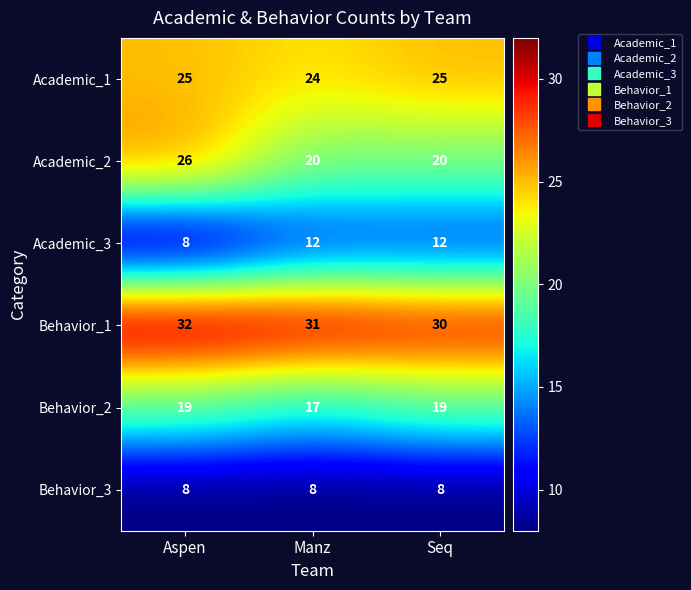

What is the average value of the Academic_1 series?

25